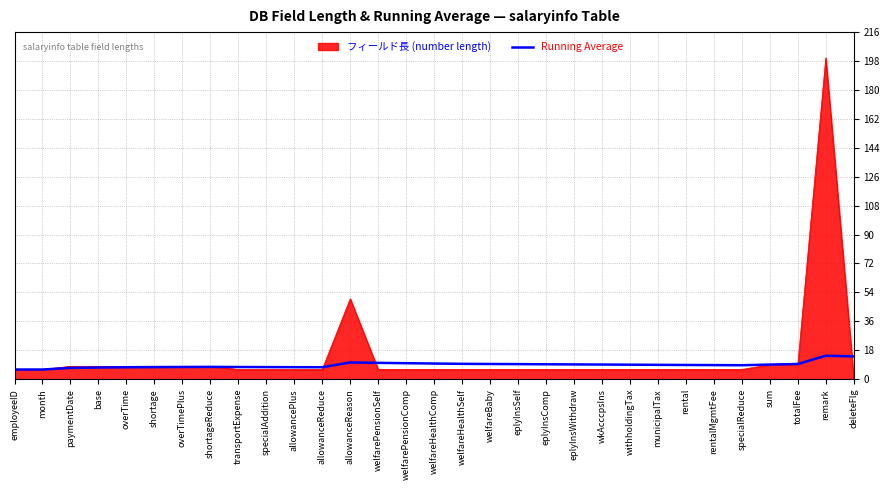

How many lines are shown in the chart?

2